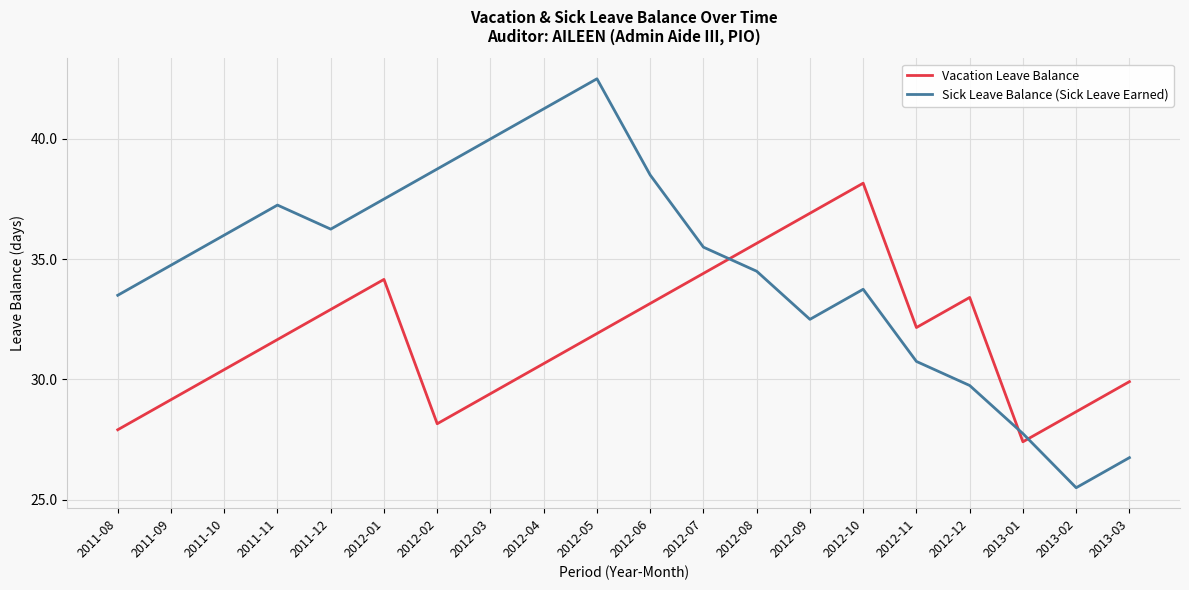

The value of Sick Leave Balance (Sick Leave Earned) at 2012-02 is 16.3. True or false?

False